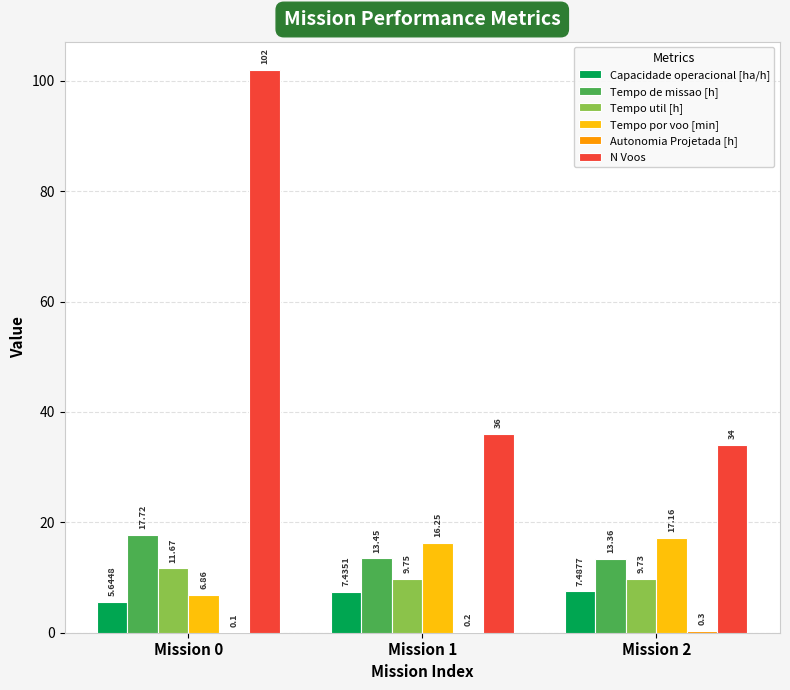

What is the sum of all Tempo de missao [h] values?

44.5